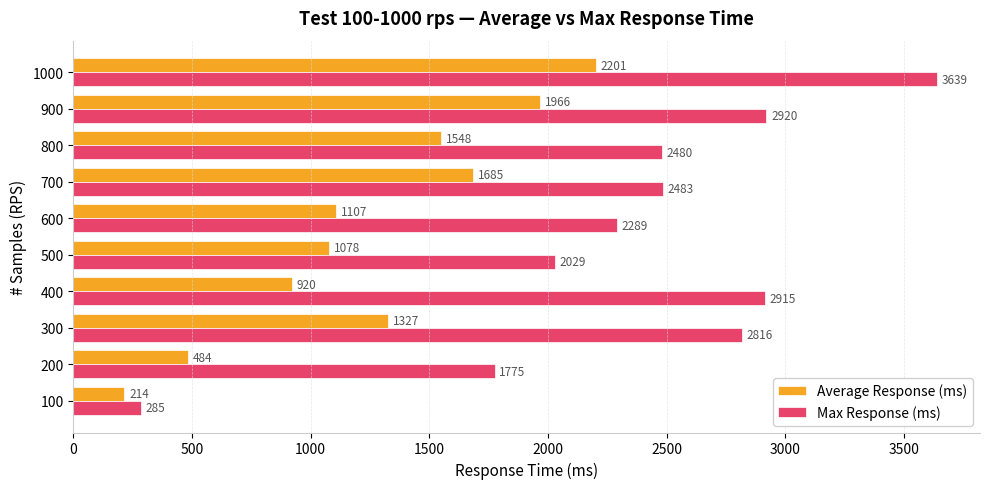

At how many categories does at least one series exceed 2031?

7